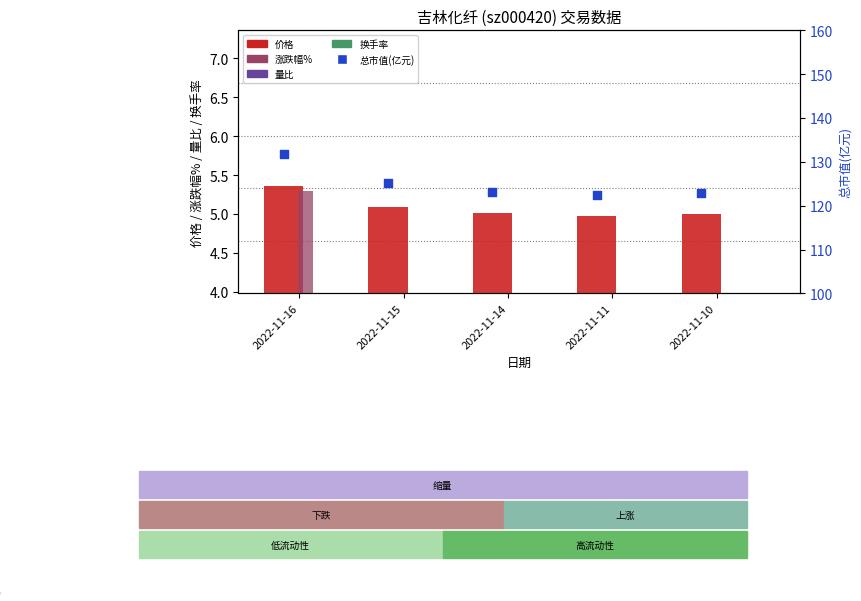

Is the value of 价格 at 2022-11-16 greater than the value of 量比 at 2022-11-14?

Yes